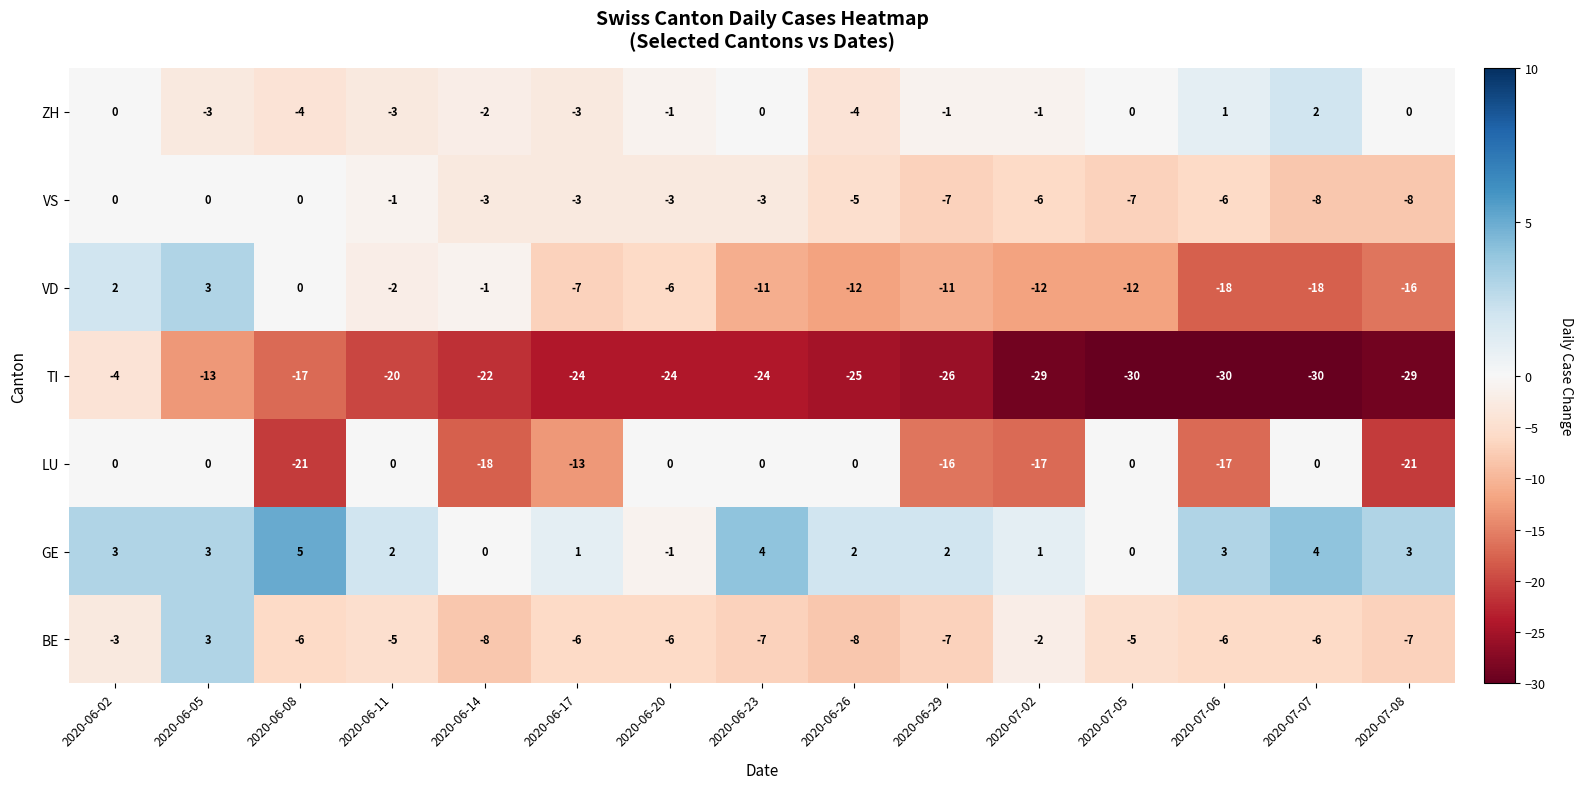

The ZH series shows -2 at 2020-06-29. True or false?

False